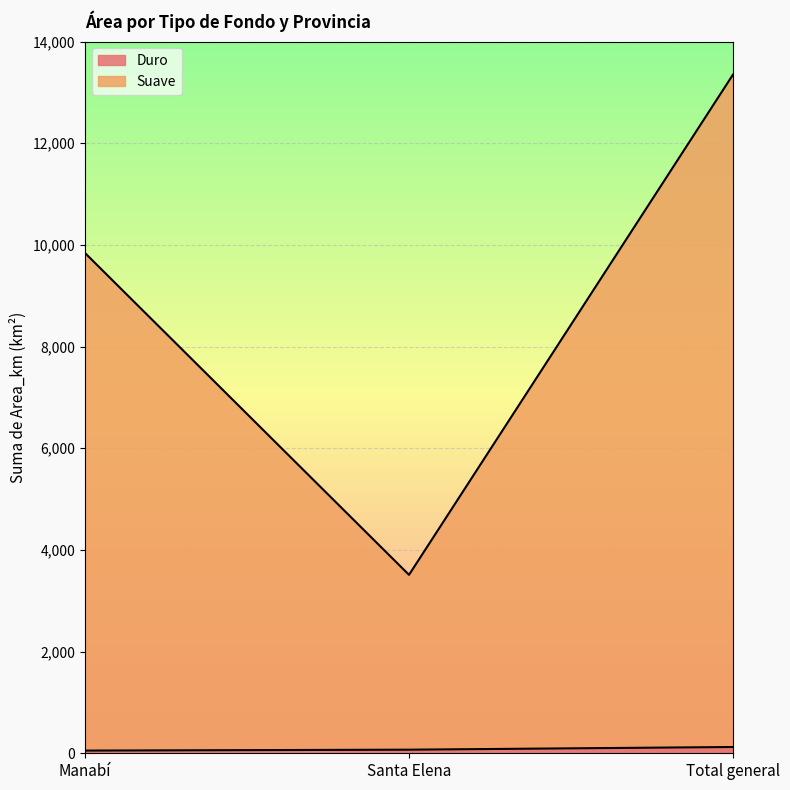

What is the value of the Suave point at the 3rd from the left?

13348.3